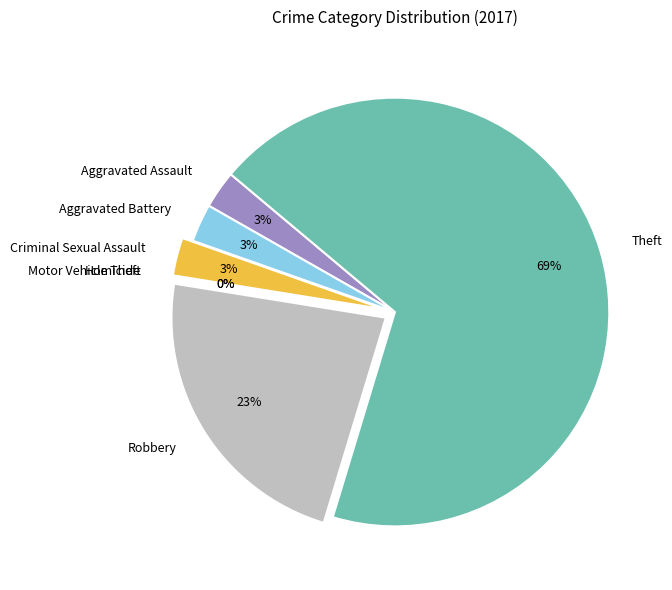

To the nearest percent, what portion does Aggravated Assault represent?

3%